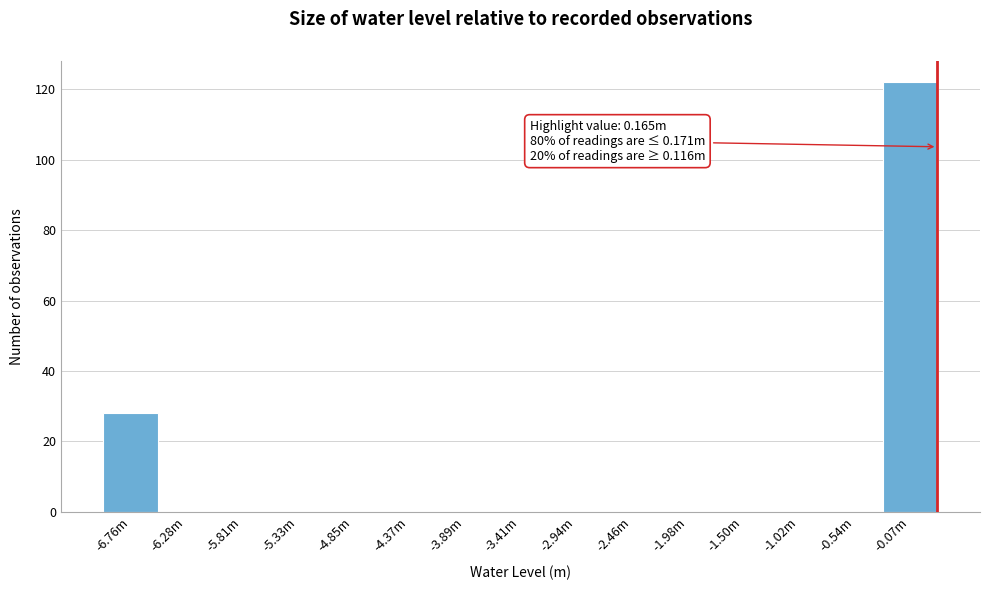

Reading left to right, list all the values displayed in this chart.

-6.76m=28	-6.28m=0	-5.81m=0	-5.33m=0	-4.85m=0	-4.37m=0	-3.89m=0	-3.41m=0	-2.94m=0	-2.46m=0	-1.98m=0	-1.50m=0	-1.02m=0	-0.54m=0	-0.07m=122